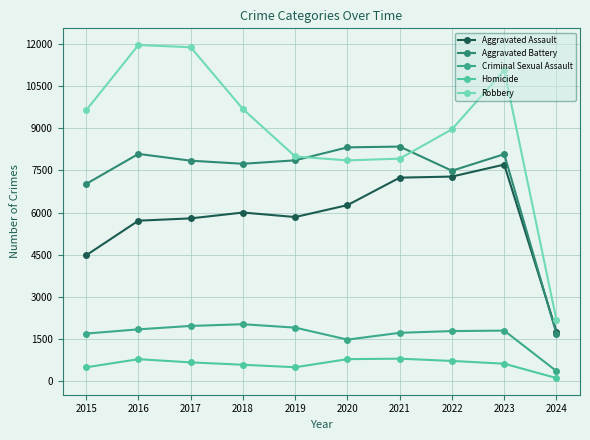

How many data points in Aggravated Battery are less than 7858?

5